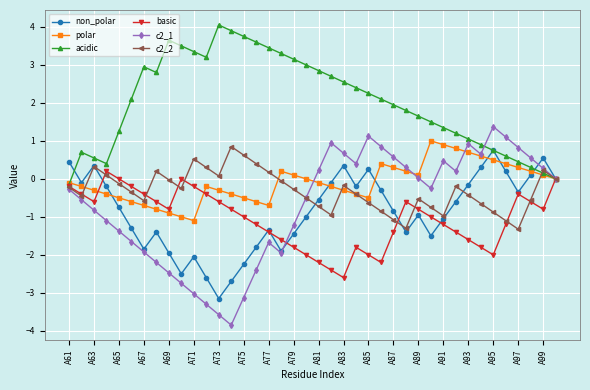

What is the difference between the second highest and second lowest values in the polar series?

1.9